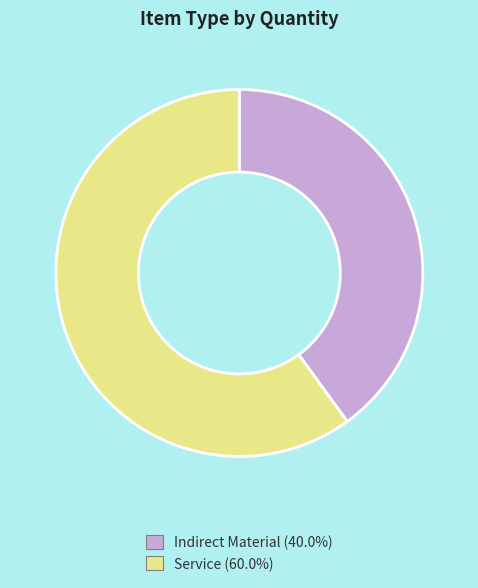

Combined, do Indirect Material and Service account for over 50%?

Yes